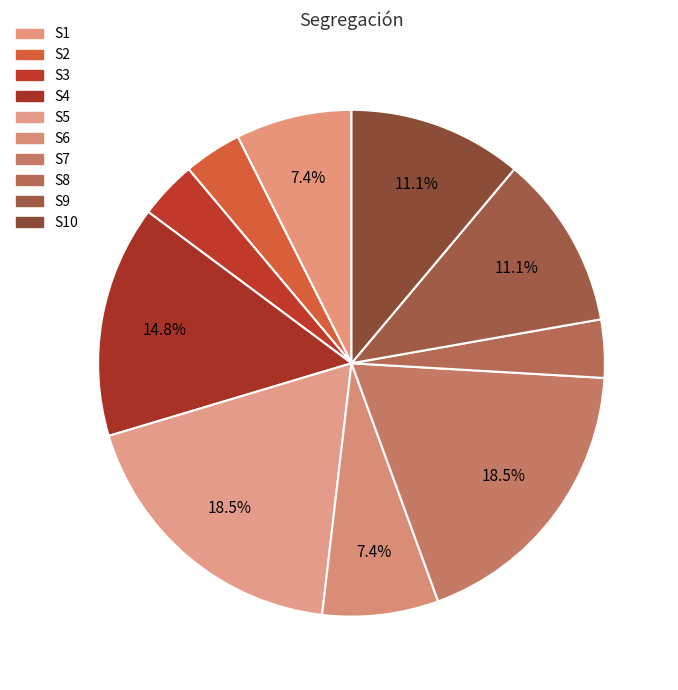

Count the number of slices in the pie.

10